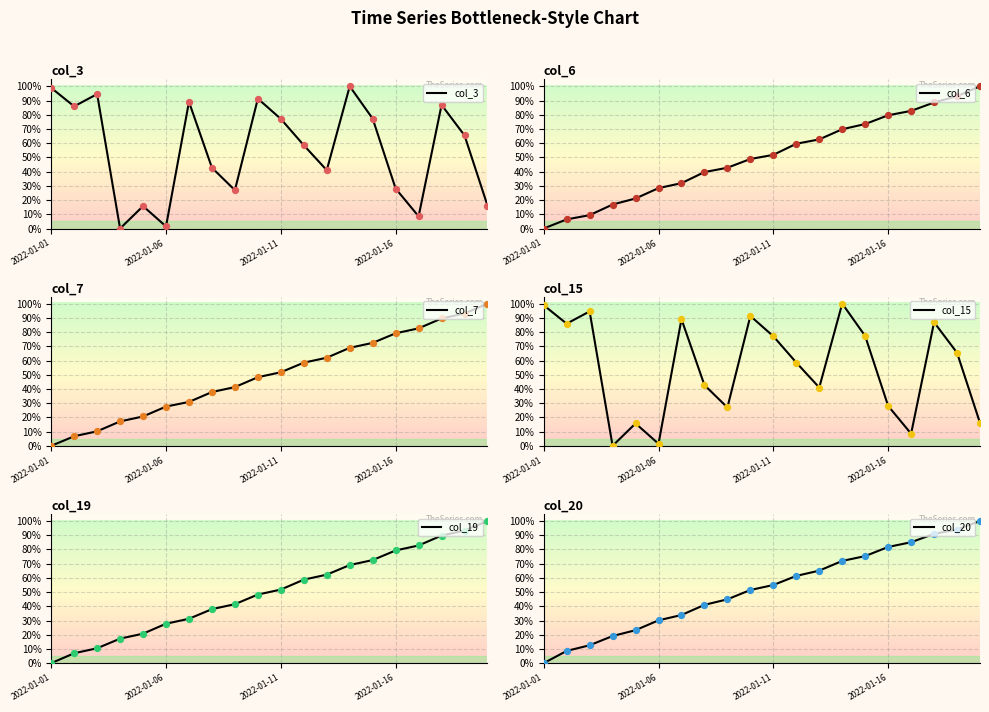

What are all the series names shown in the legend?

col_3, col_6, col_7, col_15, col_19, col_20